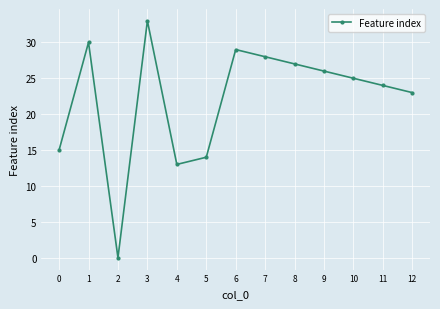

Between 8 and 4, which is larger?

8